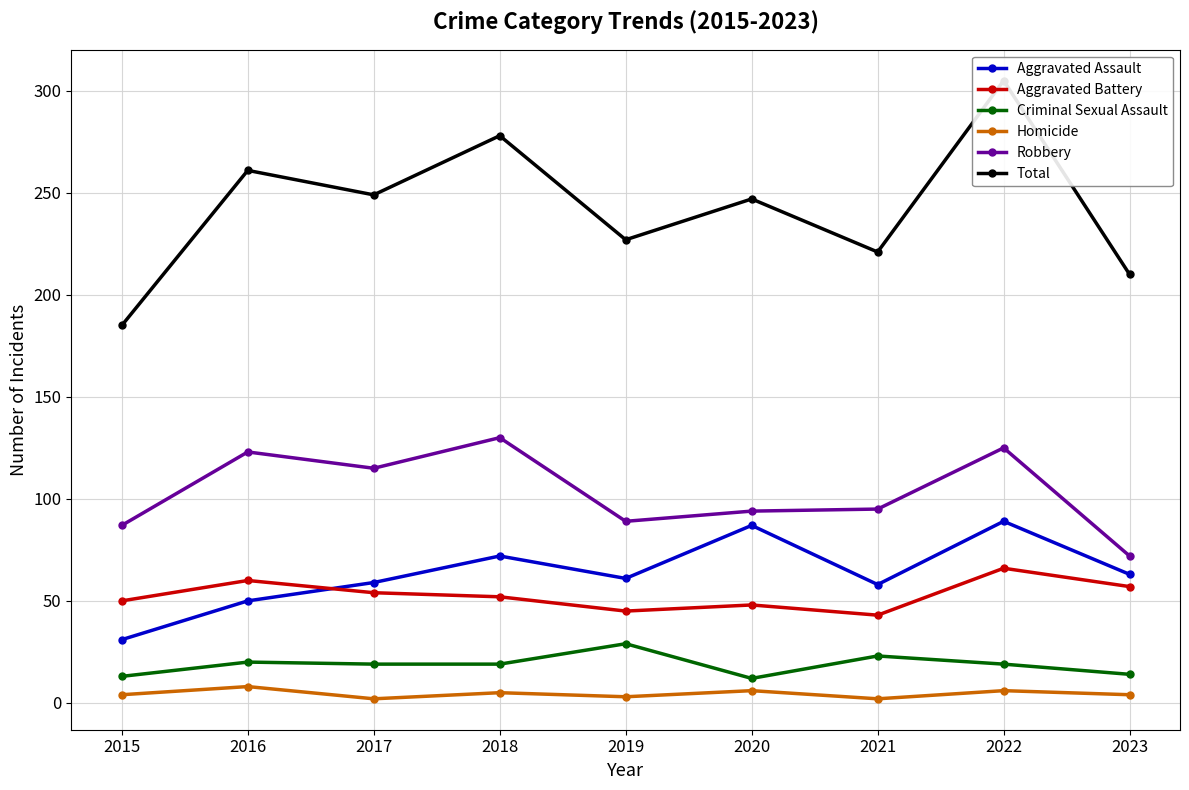

Is it true that Homicide equals 6 at 2022?

True